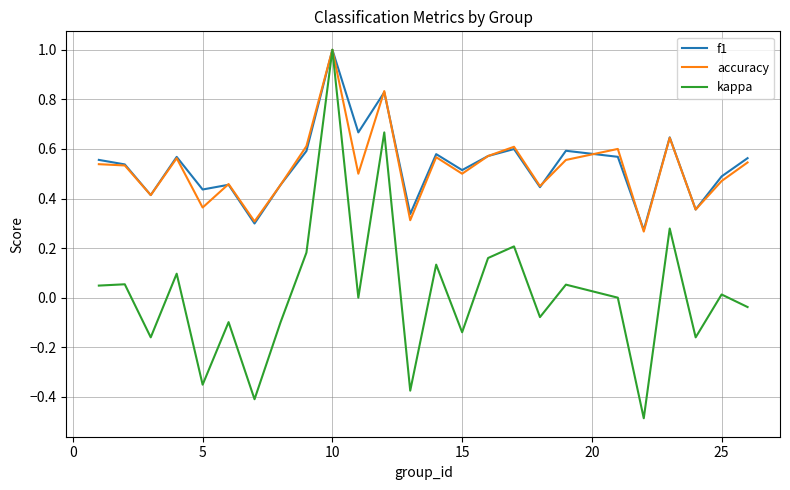

Which series has the largest range (max minus min)?

kappa